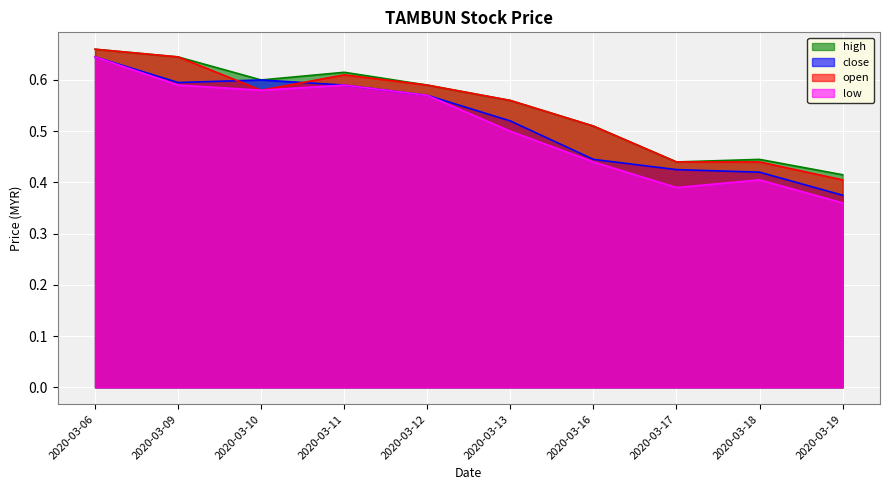

What is the value of the high point at the 5th from the left?

0.6